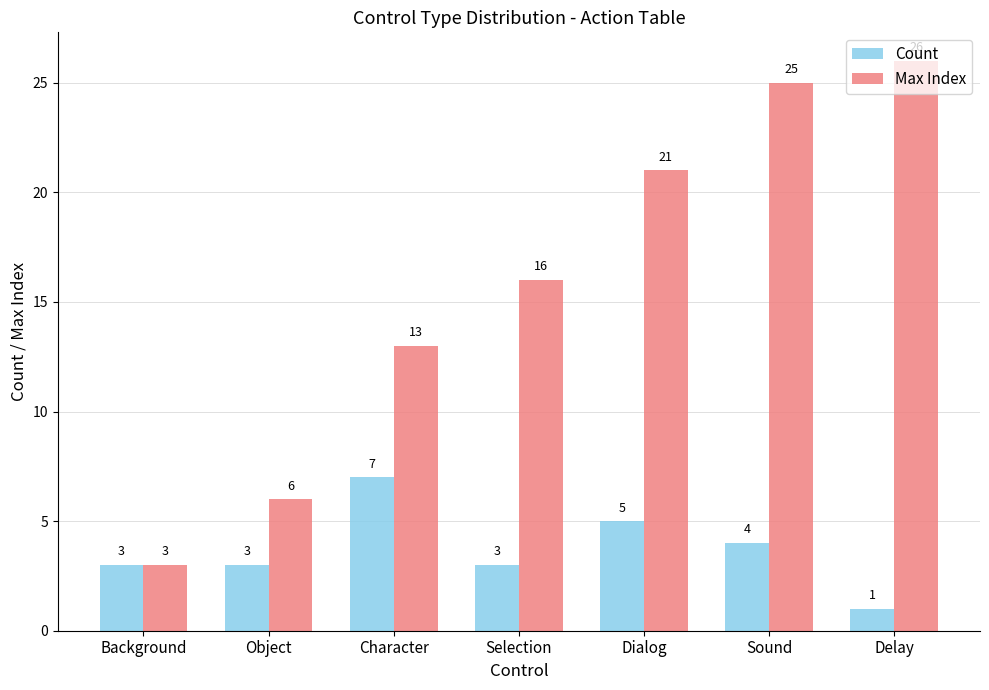

How many distinct data groups are displayed?

2